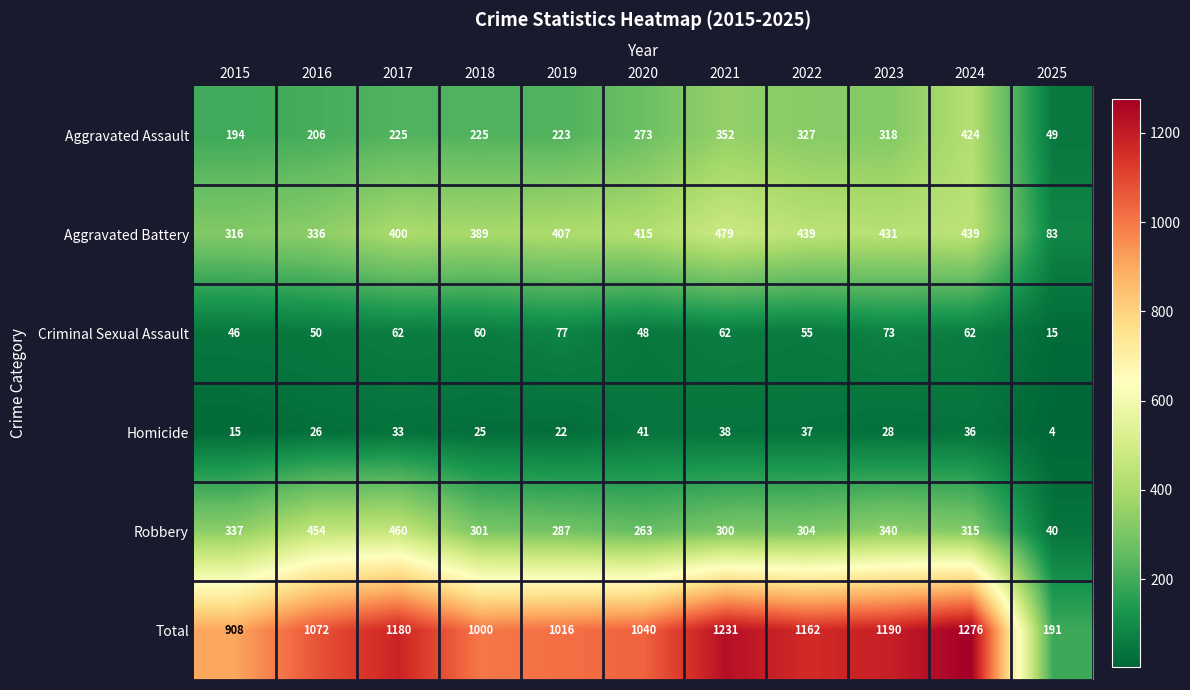

Between 2016 and 2025, which series saw the biggest shift?

Total